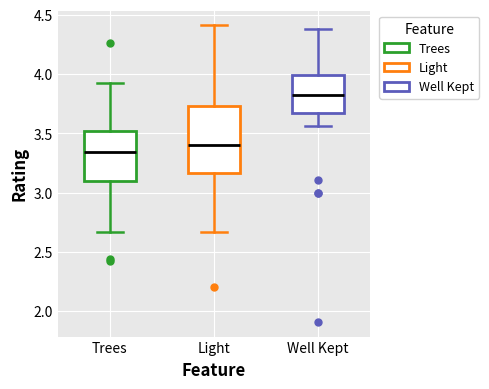

Where is the upper edge of the box for Well Kept on the y-axis? The values are not printed on the chart, so give them approximately, as read against the axis.

4.00